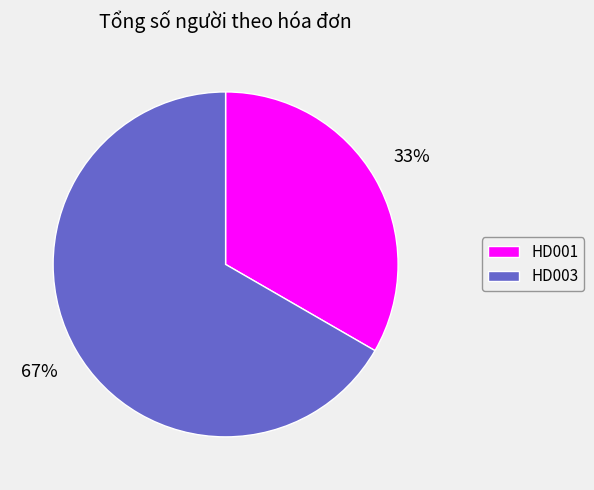

Between HD003 and HD001, which is larger?

HD003